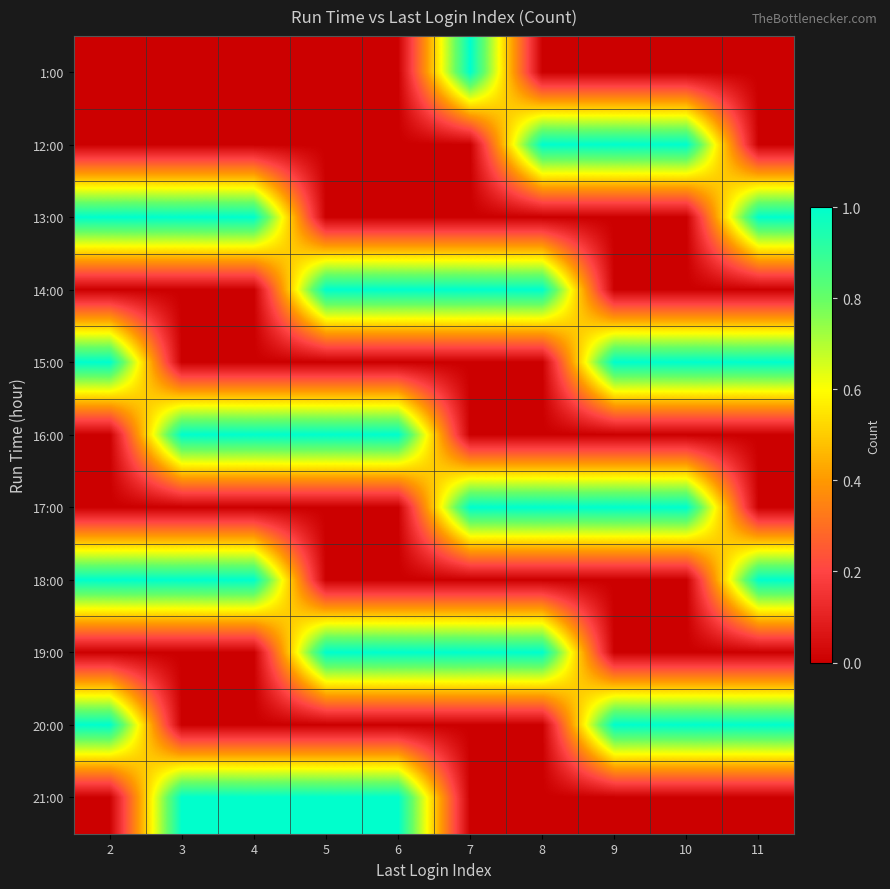

At which category is the sum across all series the highest?

2